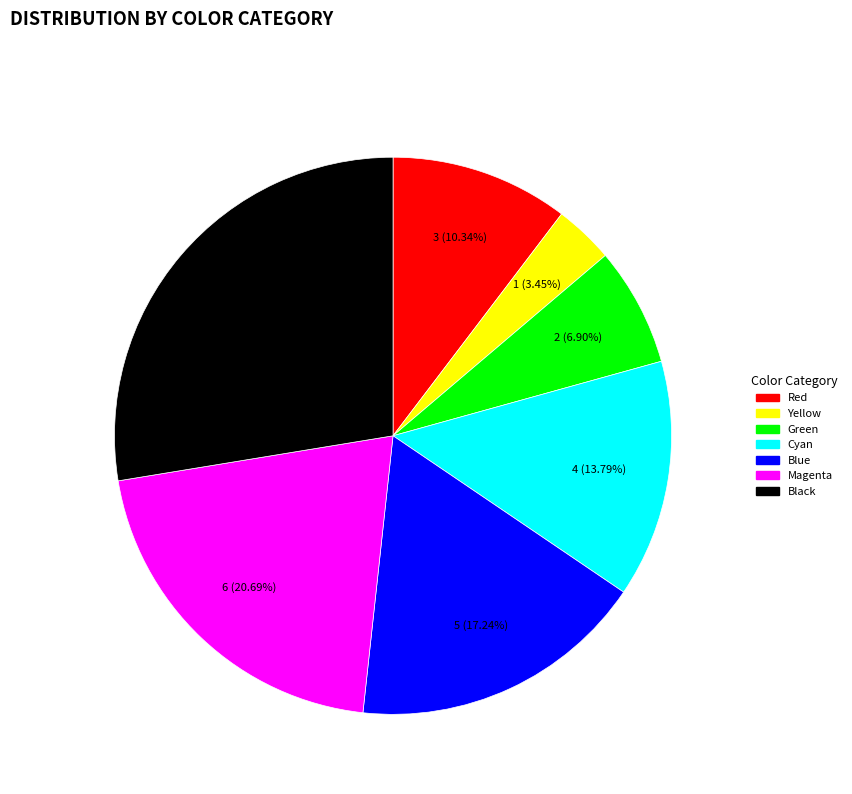

To the nearest percent, what percentage of the pie is Black?

28%